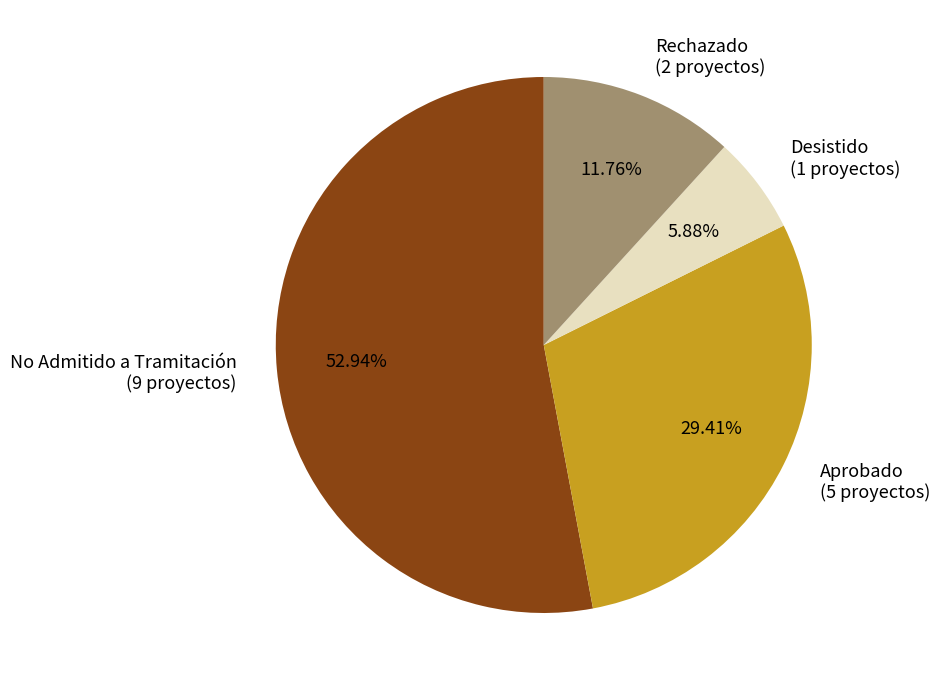

To the nearest percent, what is the difference between the largest and smallest slice percentages?

47%